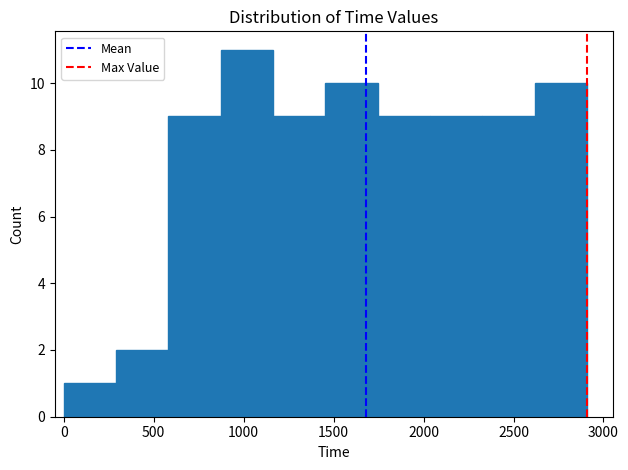

Reading left to right, list every bar in this chart as the range it spans on the x-axis followed by its height. Neither the bar edges nor the heights are printed on the chart, so give them approximately, as read against the axes.

0 to 300: 1
300 to 600: 2
600 to 850: 9
850 to 1150: 11
1150 to 1450: 9
1450 to 1750: 10
1750 to 2050: 9
2050 to 2350: 9
2350 to 2600: 9
2600 to 2900: 10